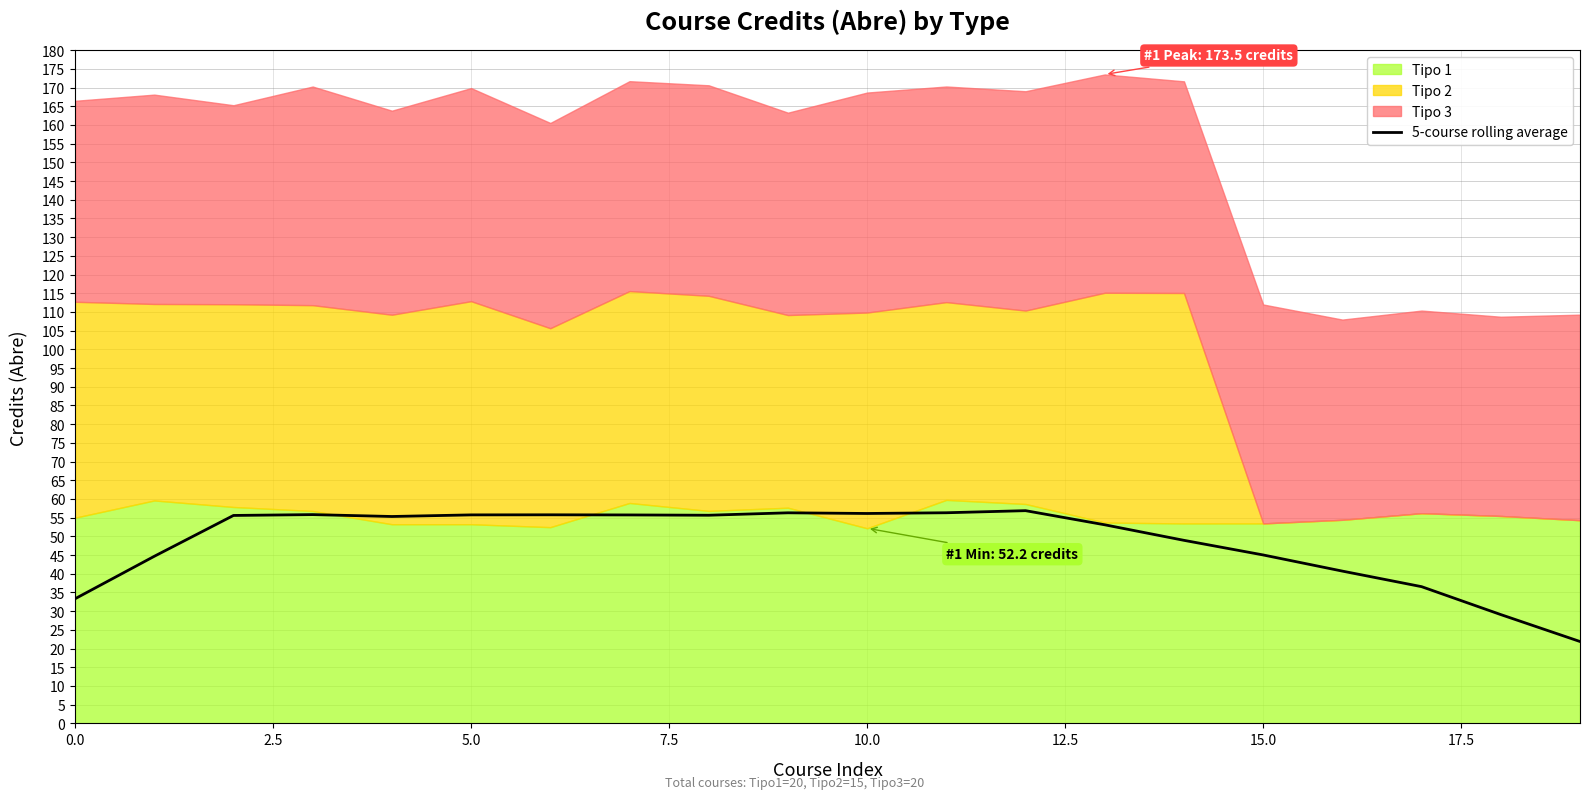

True or false: the data shows 56.3 at 11.

True